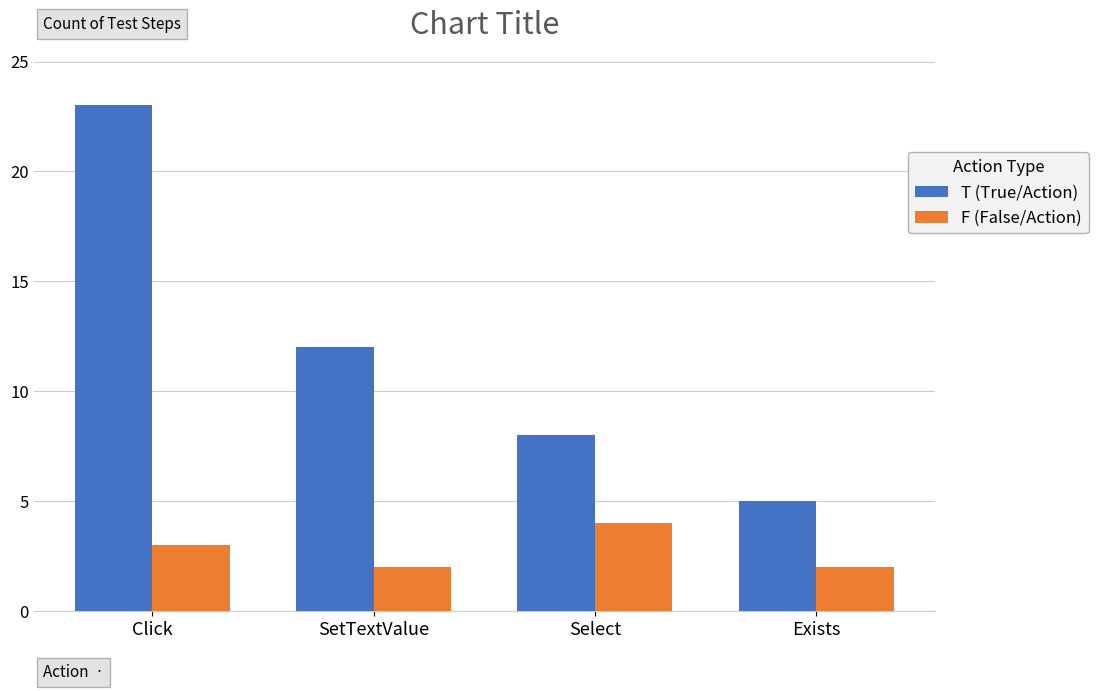

Which category has the highest value in the F (False/Action) series?

Select